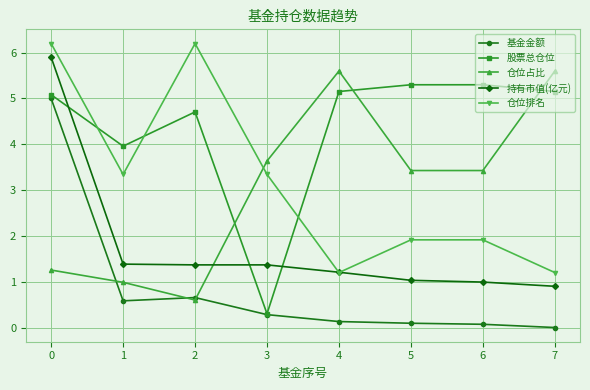

Between which two adjacent categories do 仓位占比 and 股票总仓位 first intersect?

2 and 3